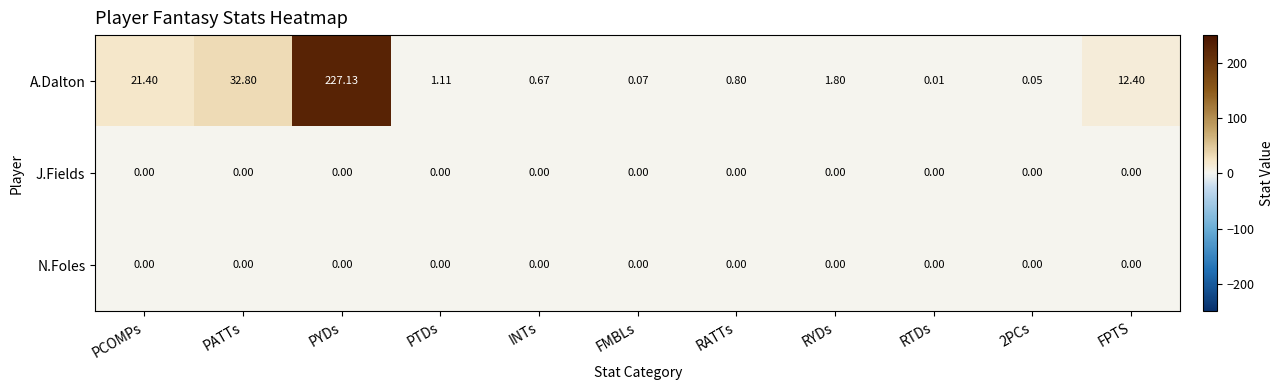

Where is A.Dalton nearest to the value 113?

PATTs